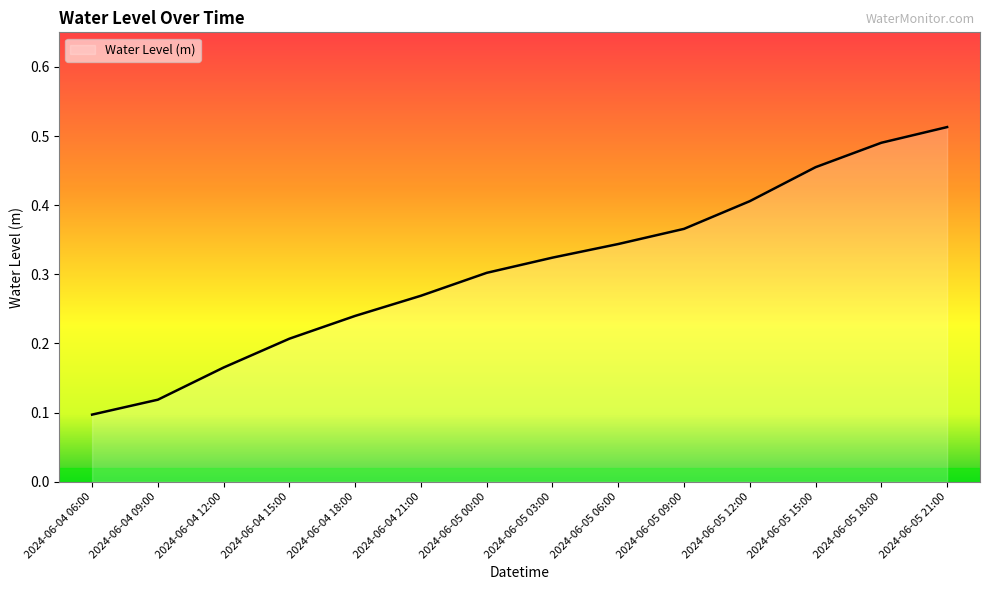

How many series are shown in this chart?

1